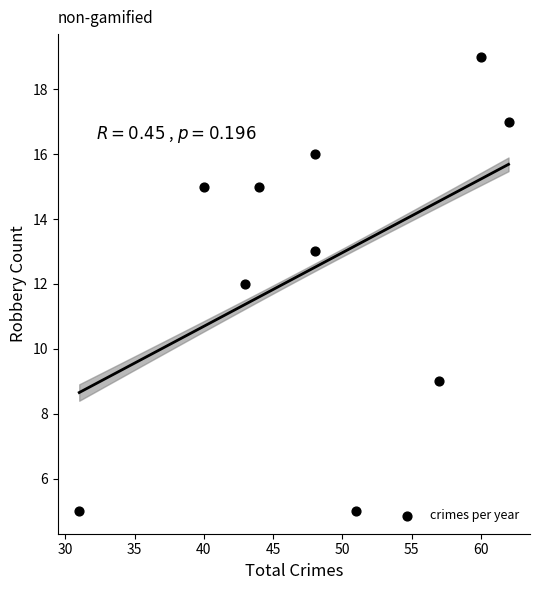

What is the average Y value?

13